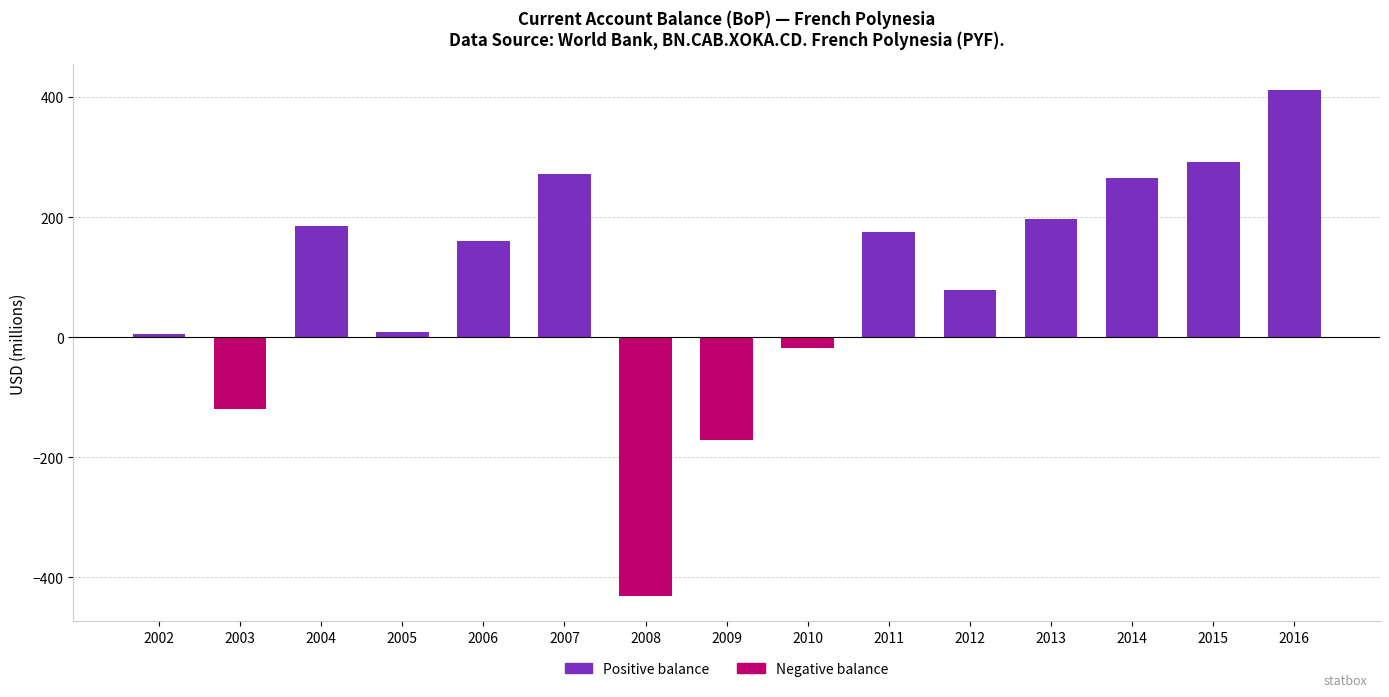

What is the value of the 4th bar from the left?

8.7